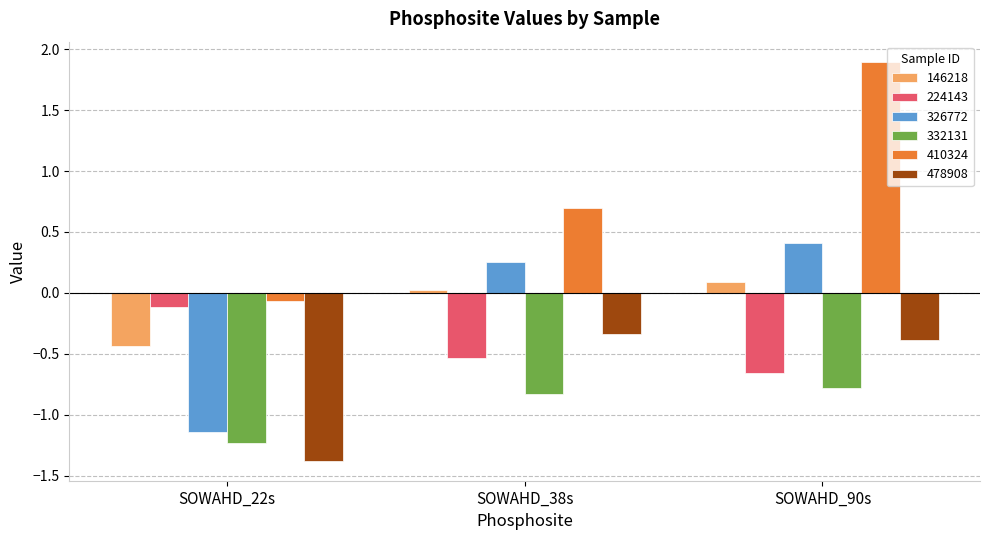

What is the label of the 2nd bar from the left?

SOWAHD_38s